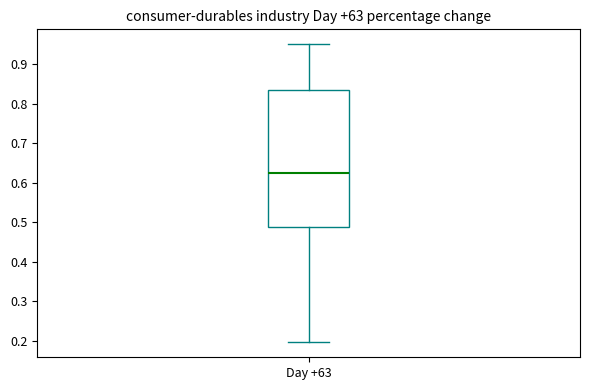

Transcribe this box plot: give where the median line is, the range the box spans, and where the two whiskers end, as read against the y-axis. The values are not printed on the chart, so give them approximately, as read against the axis.

median 0.62, box 0.49 to 0.84, whiskers 0.20 to 0.95